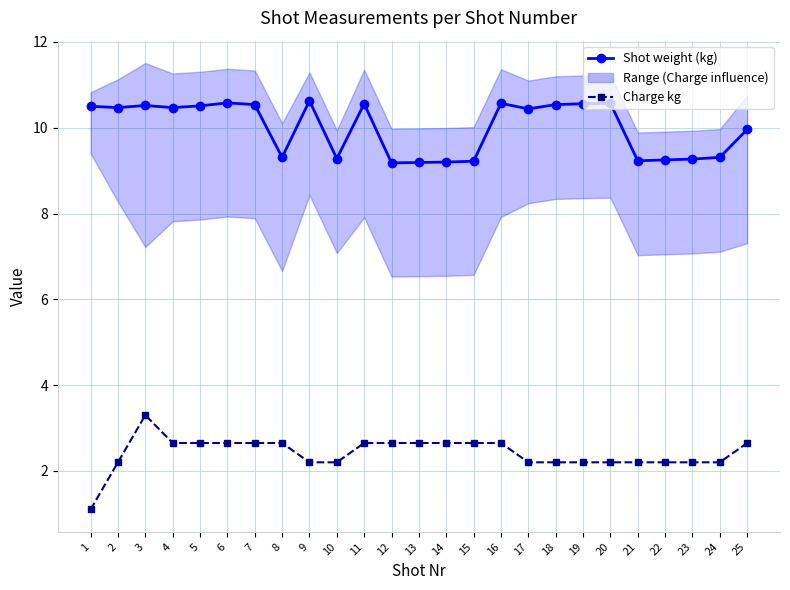

Between 16 and 18, which is larger?

16